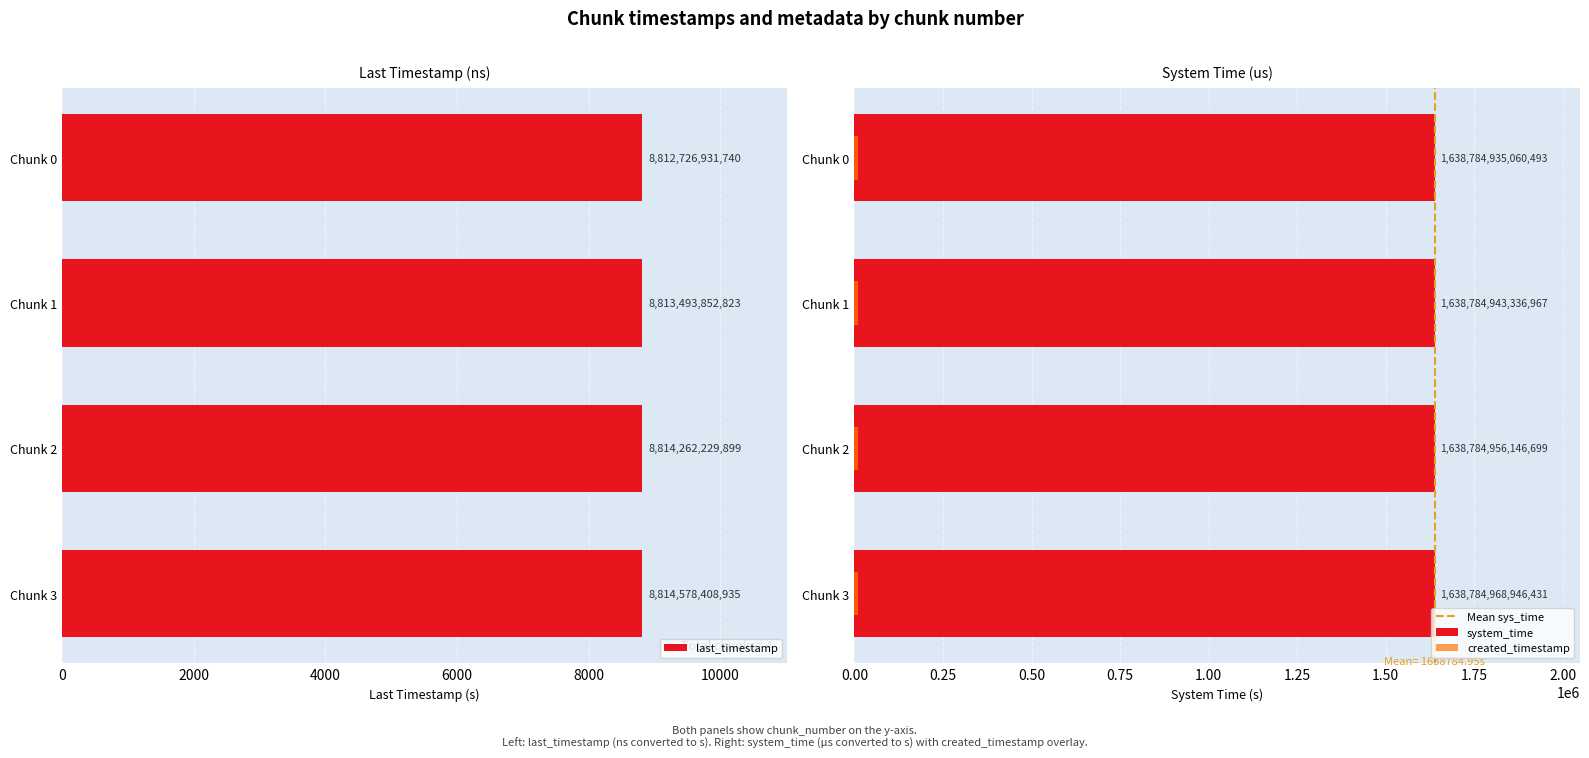

Reading right to left, what are all the values shown in this chart?

last_timestamp: 8814.6	8814.3	8813.5	8812.7
system_time: 1638785.0	1638785.0	1638784.9	1638784.9
created_timestamp: 8814.3	8813.5	8812.8	8812.2